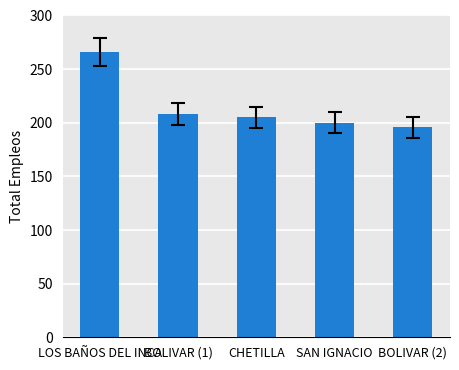

What is the label of the 1st bar from the right?

BOLIVAR (2)